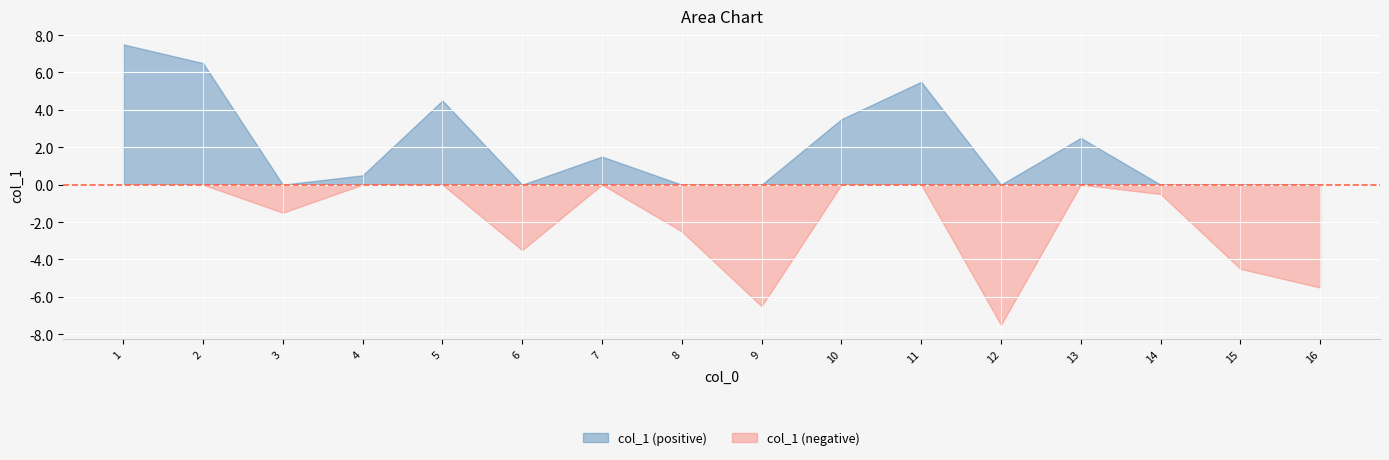

The value of col_1 (positive) at 16 is 4.7. True or false?

False